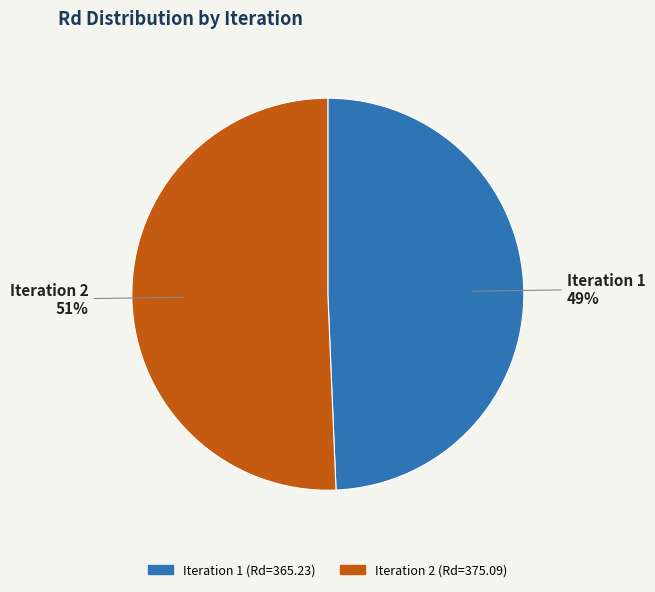

What is the ratio of the value at Iteration 1 to the value at Iteration 2?

1.0